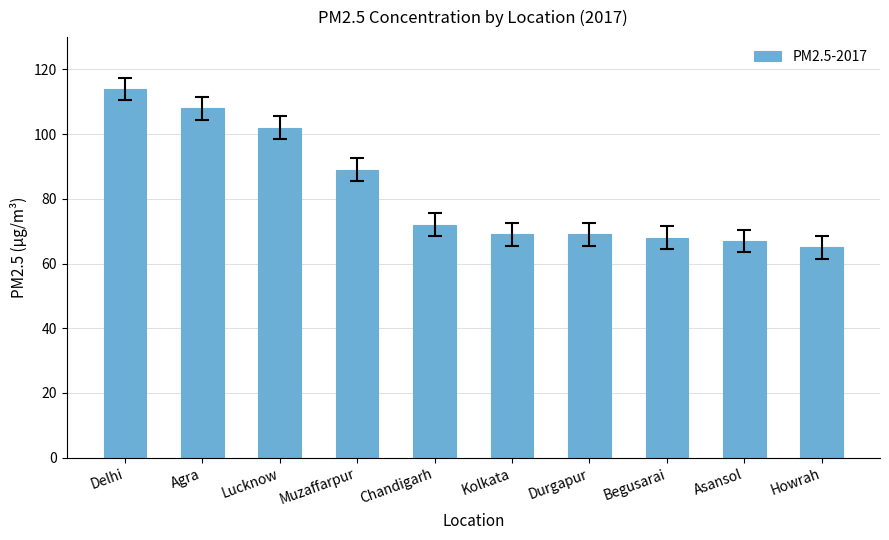

What is the minimum value shown in the chart?

65